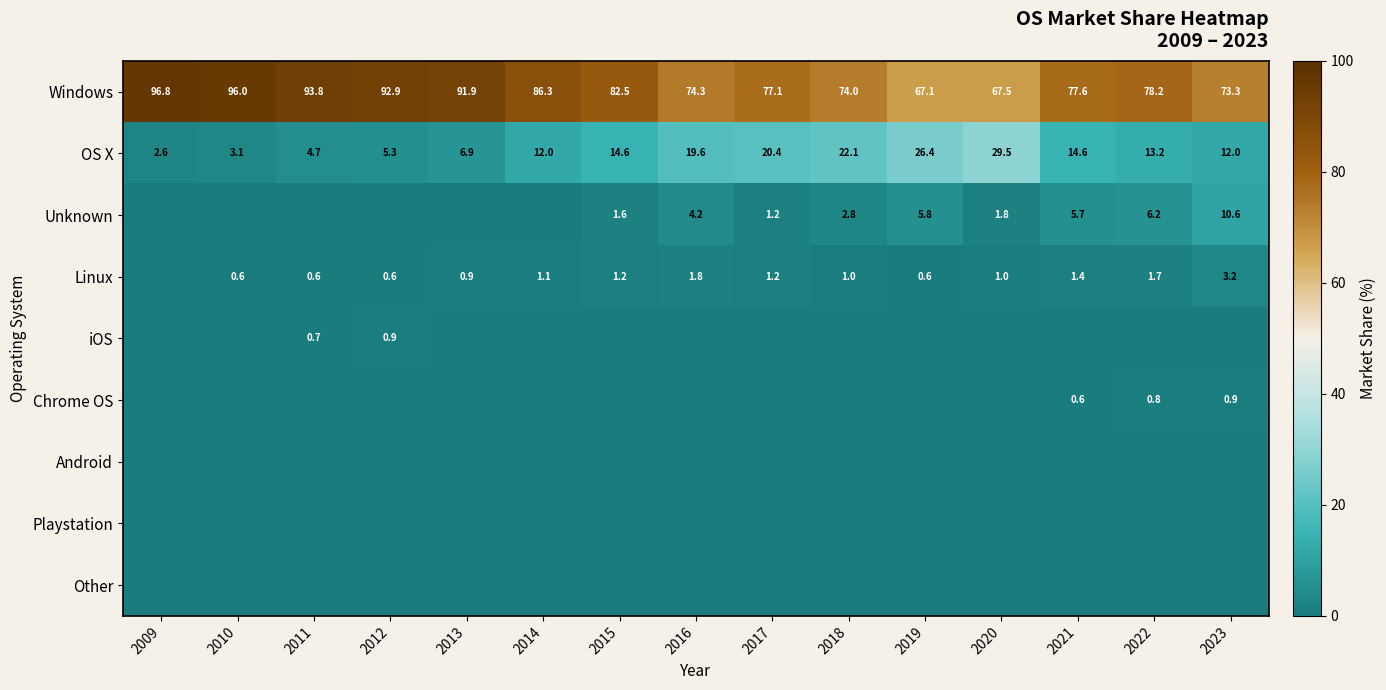

What is the lowest value of the Windows series?

67.1